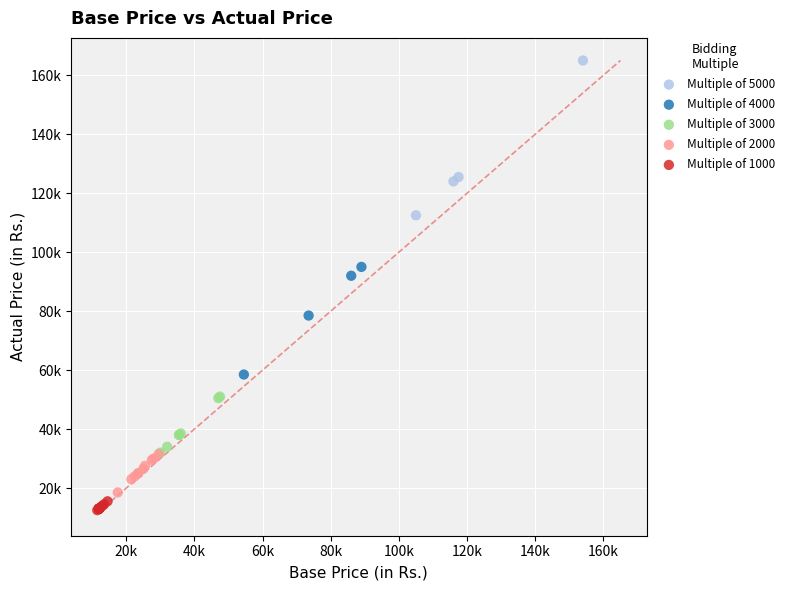

Which series has the widest spread of Y values?

Multiple of 5000